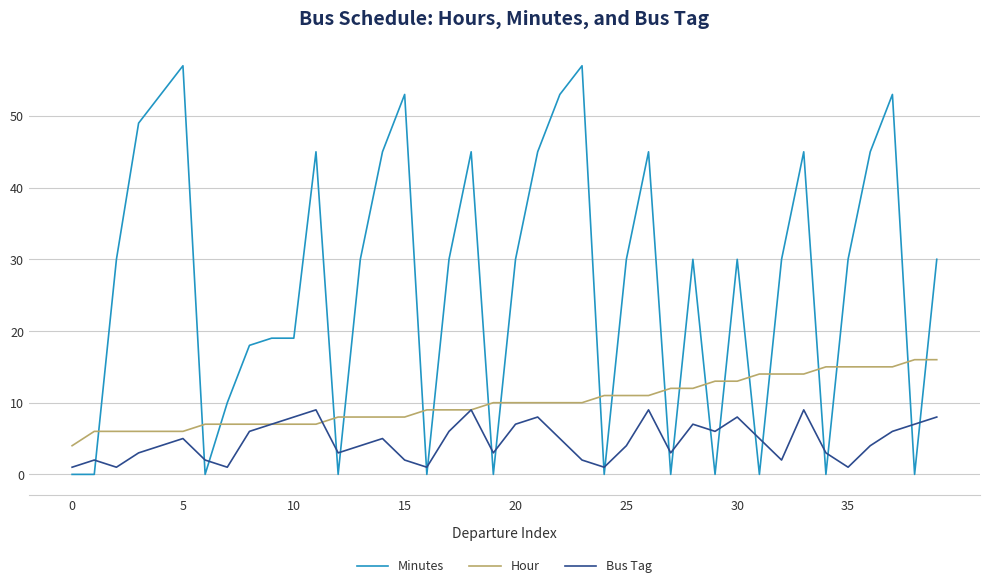

What is the maximum value shown in the chart?

57